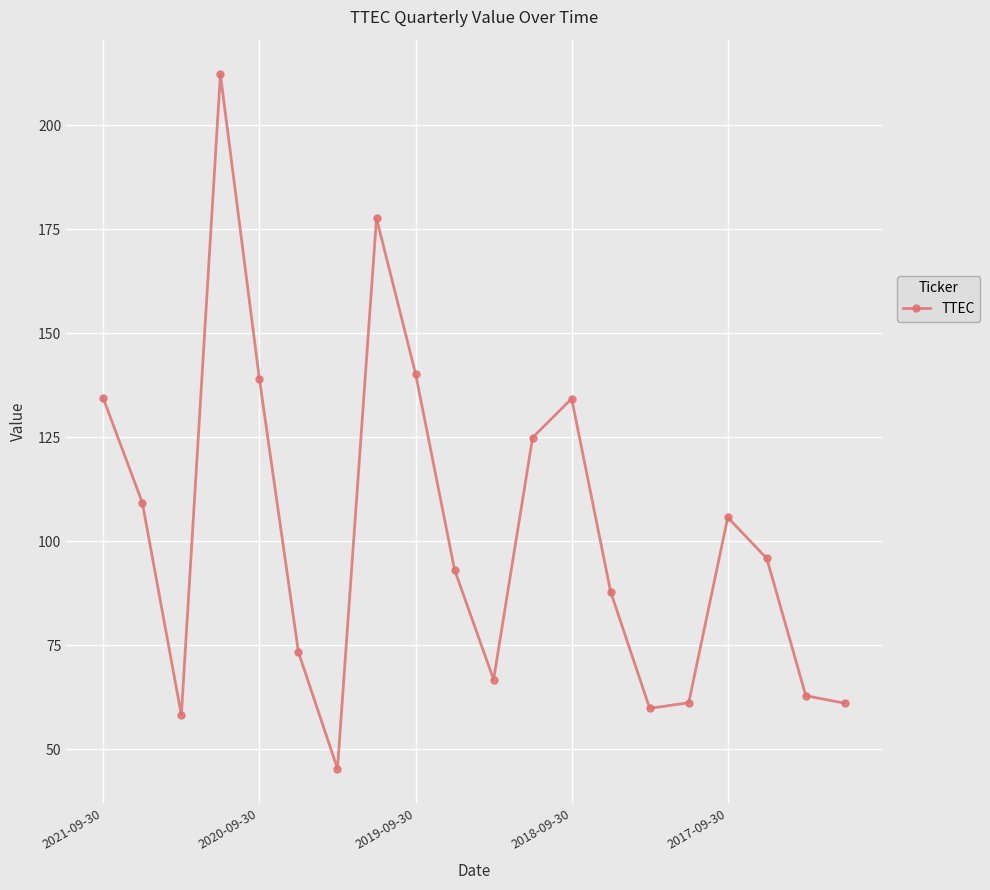

What is the smallest value displayed?

45.4